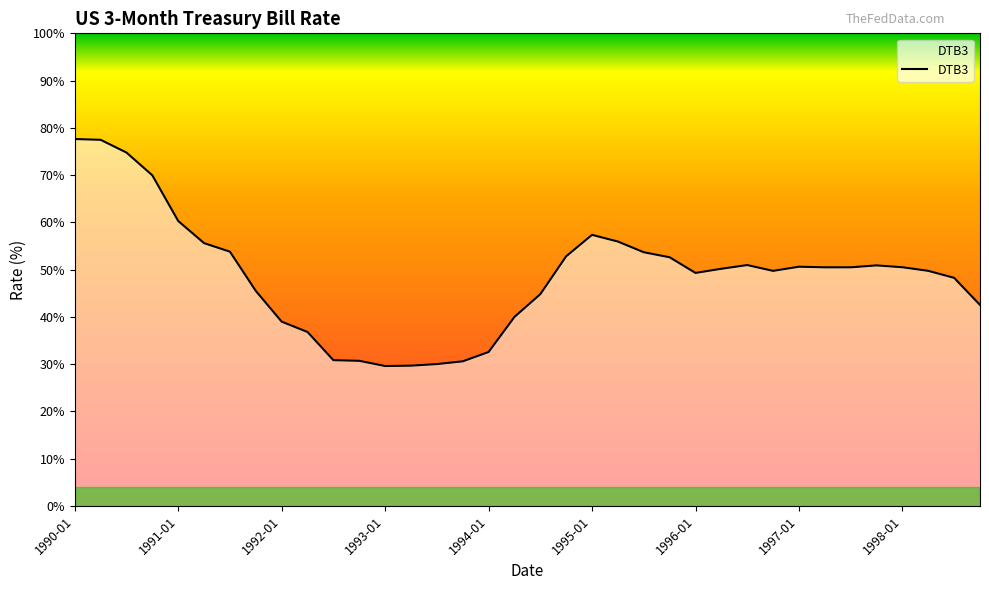

Where is the data nearest to the value 5?

1996-04